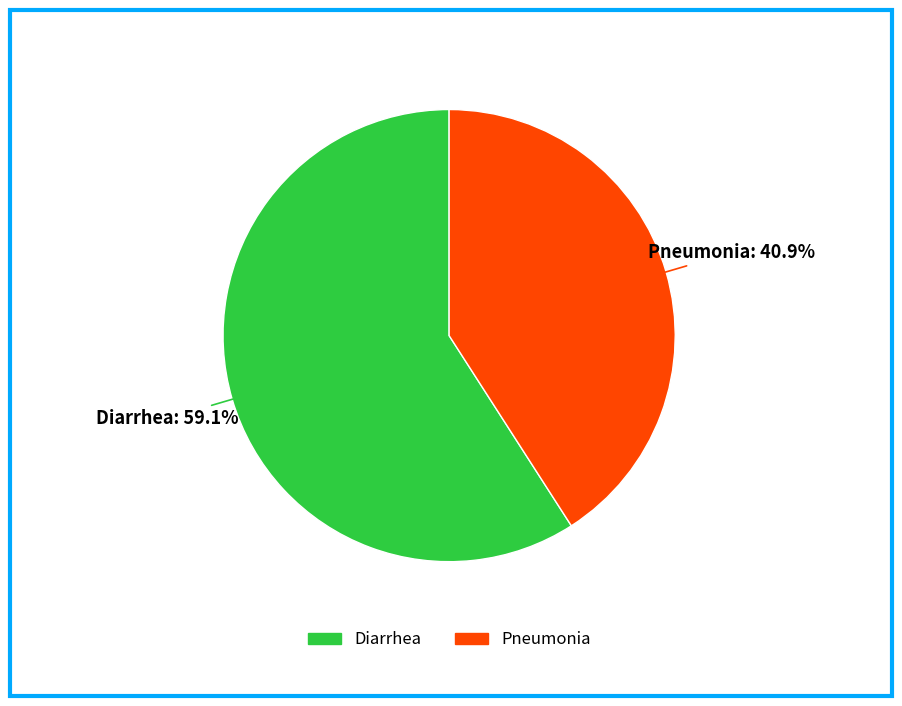

To the nearest percent, what is the average slice percentage?

50%